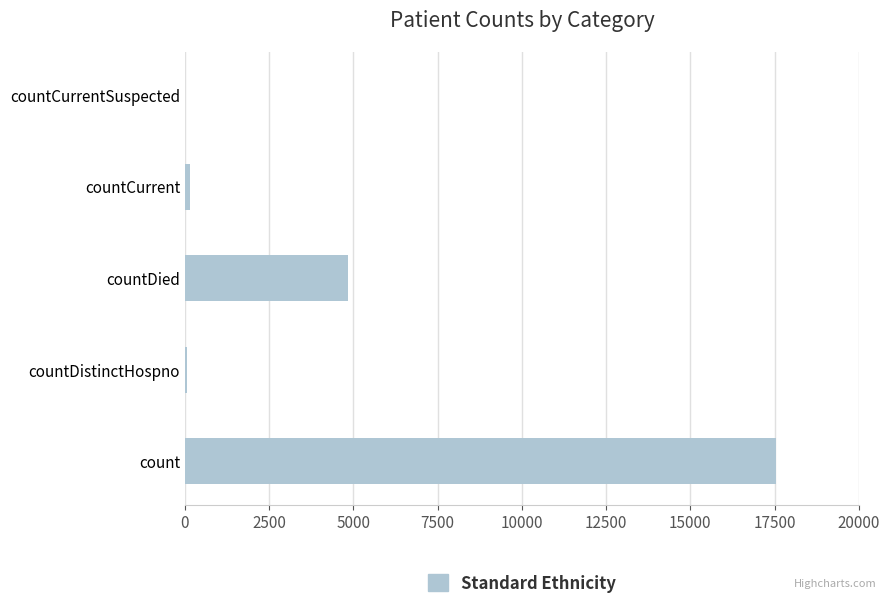

Is it true that the value at count is 17548?

True